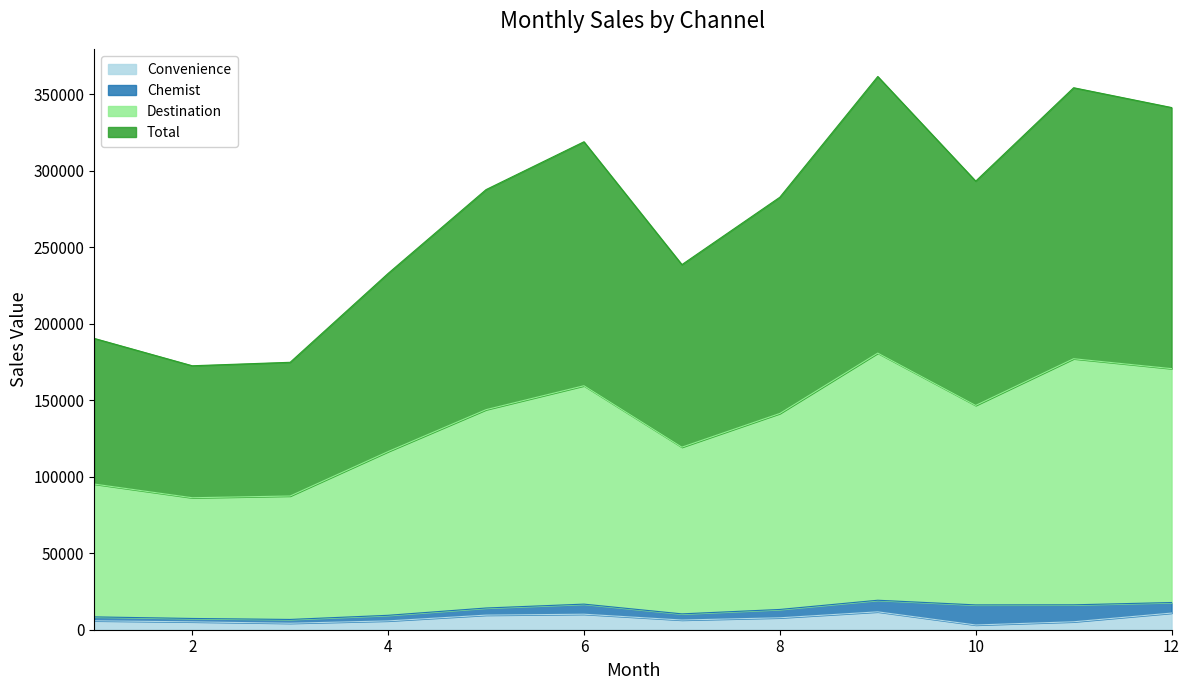

What is the value of the Total point at the 8th from the left?

282673.7